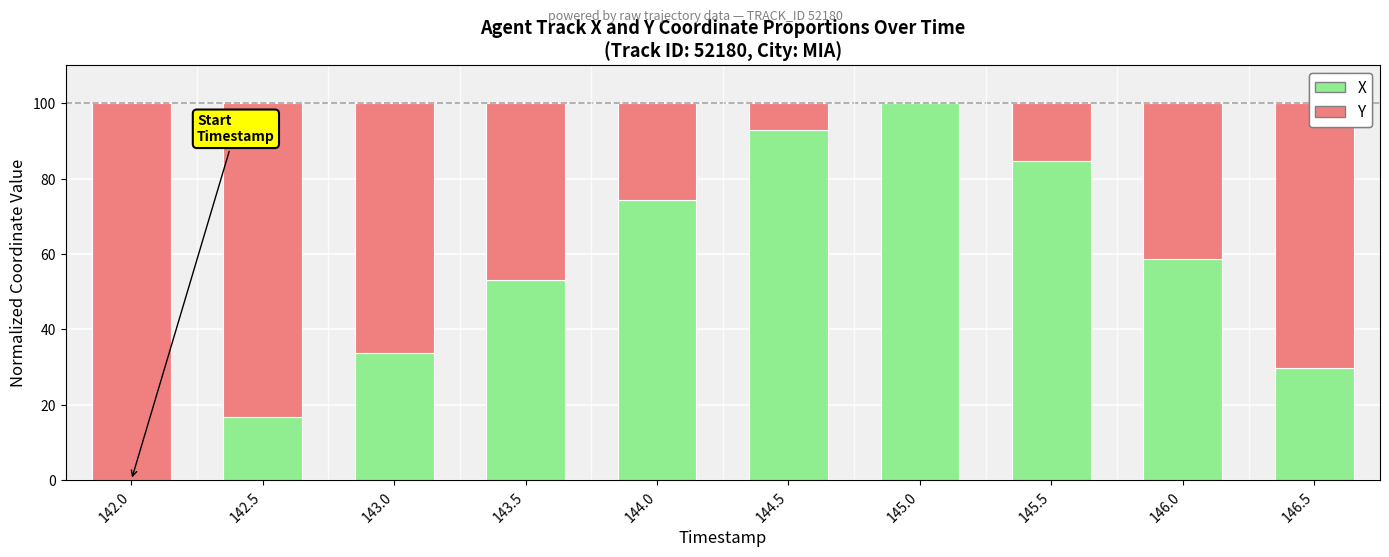

What are all the series names shown in the legend?

X, Y